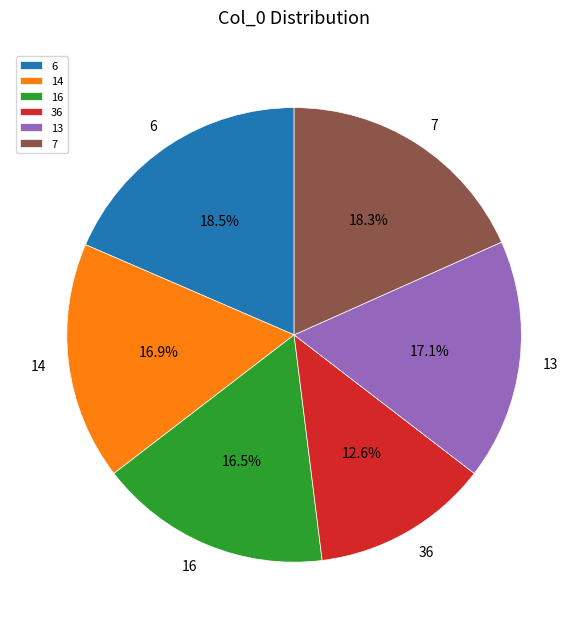

Is there a majority slice in this chart?

No